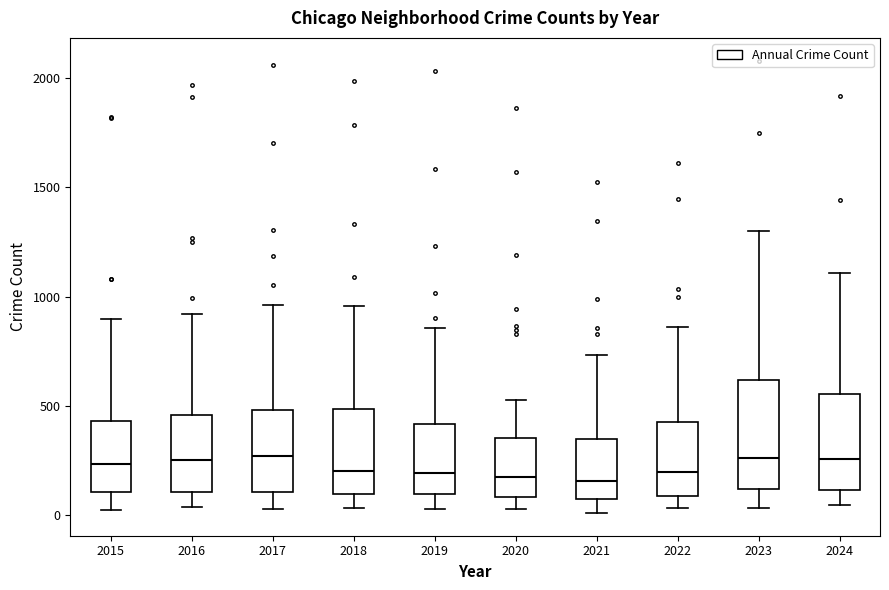

Reading left to right, read every box against the y-axis: the position of its median line, the range the box covers, and the ends of its whiskers. The values are not printed on the chart, so give them approximately, as read against the axis.

2015: median 250, box 100 to 450, whiskers 0 to 900
2016: median 250, box 100 to 450, whiskers 50 to 900
2017: median 250, box 100 to 500, whiskers 50 to 950
2018: median 200, box 100 to 500, whiskers 50 to 950
2019: median 200, box 100 to 400, whiskers 50 to 850
2020: median 150, box 100 to 350, whiskers 50 to 550
2021: median 150, box 50 to 350, whiskers 0 to 750
2022: median 200, box 100 to 450, whiskers 50 to 850
2023: median 250, box 100 to 600, whiskers 50 to 1300
2024: median 250, box 100 to 550, whiskers 50 to 1100